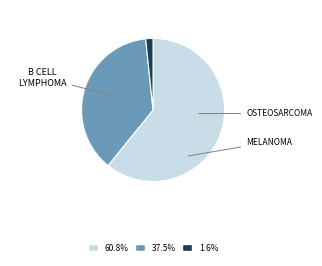

Is there any slice that represents more than half of the pie?

Yes